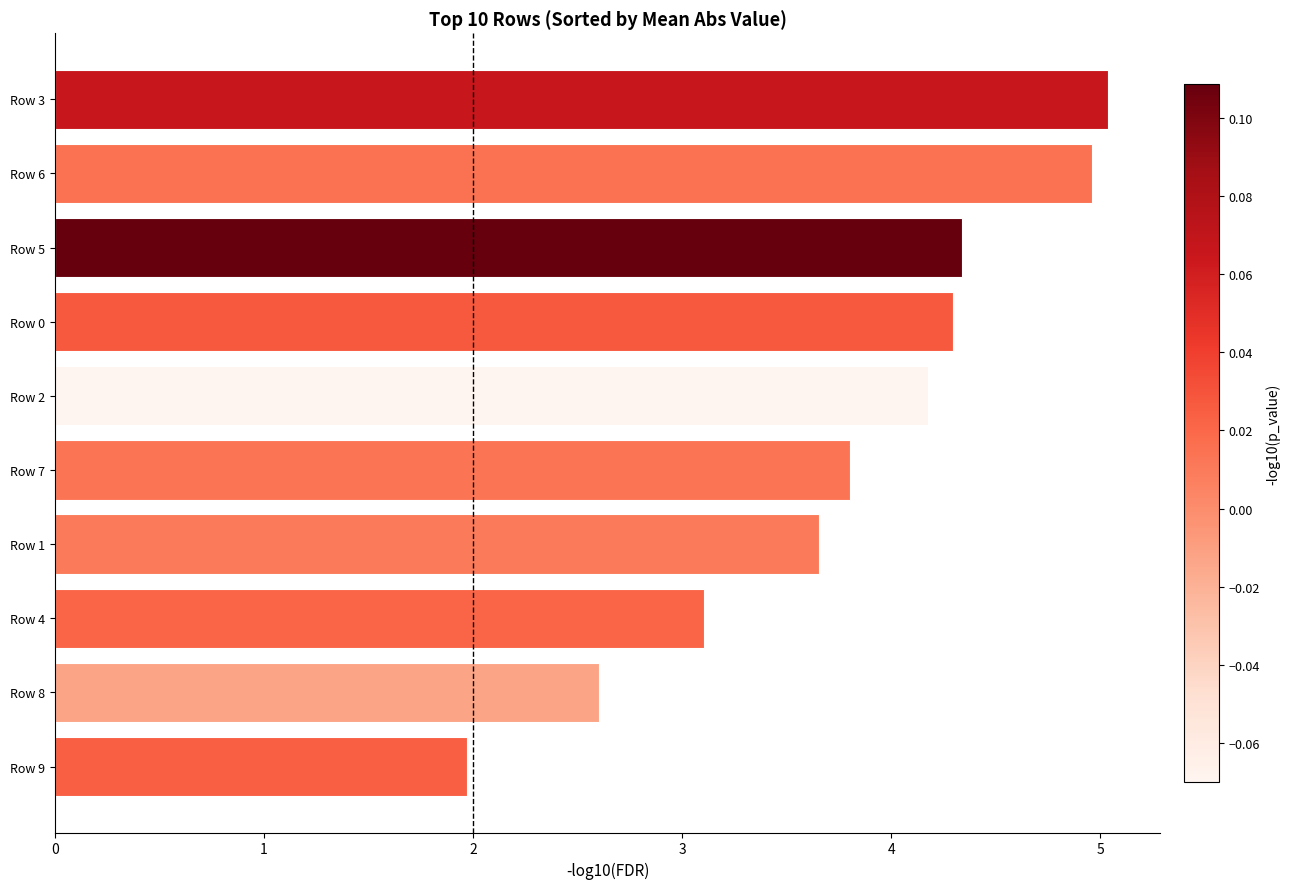

Reading bottom to top, what are all the values shown in this chart?

Row 9=2.0	Row 8=2.6	Row 4=3.1	Row 1=3.7	Row 7=3.8	Row 2=4.2	Row 0=4.3	Row 5=4.3	Row 6=5.0	Row 3=5.0